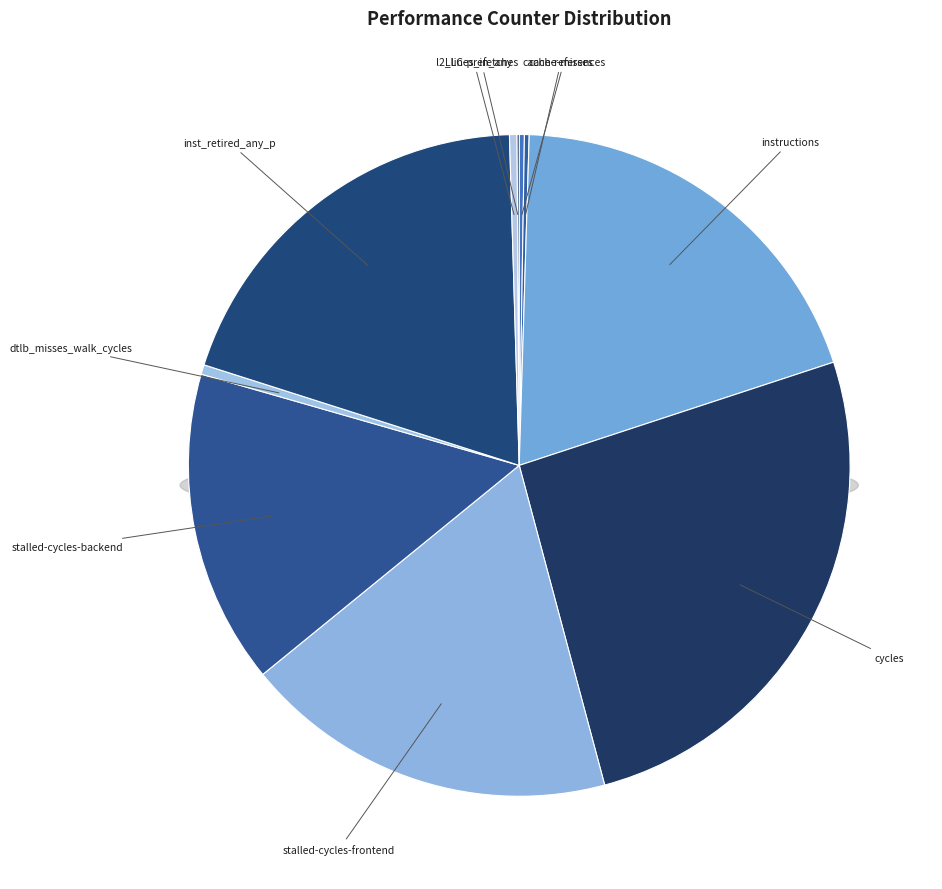

Count the number of slices in the pie.

10